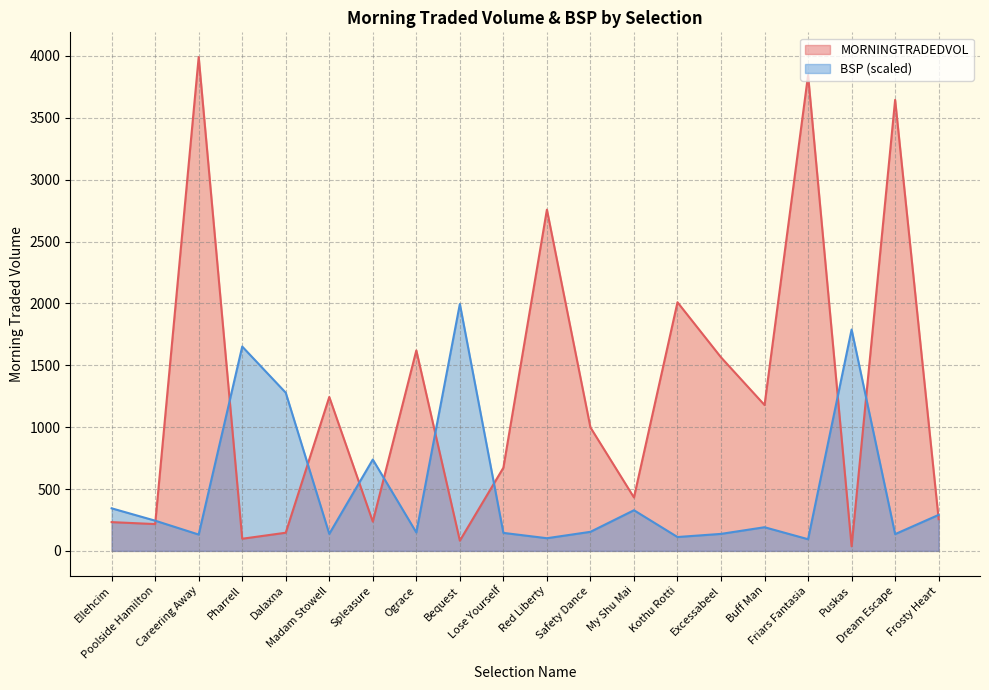

How many lines are shown in the chart?

2